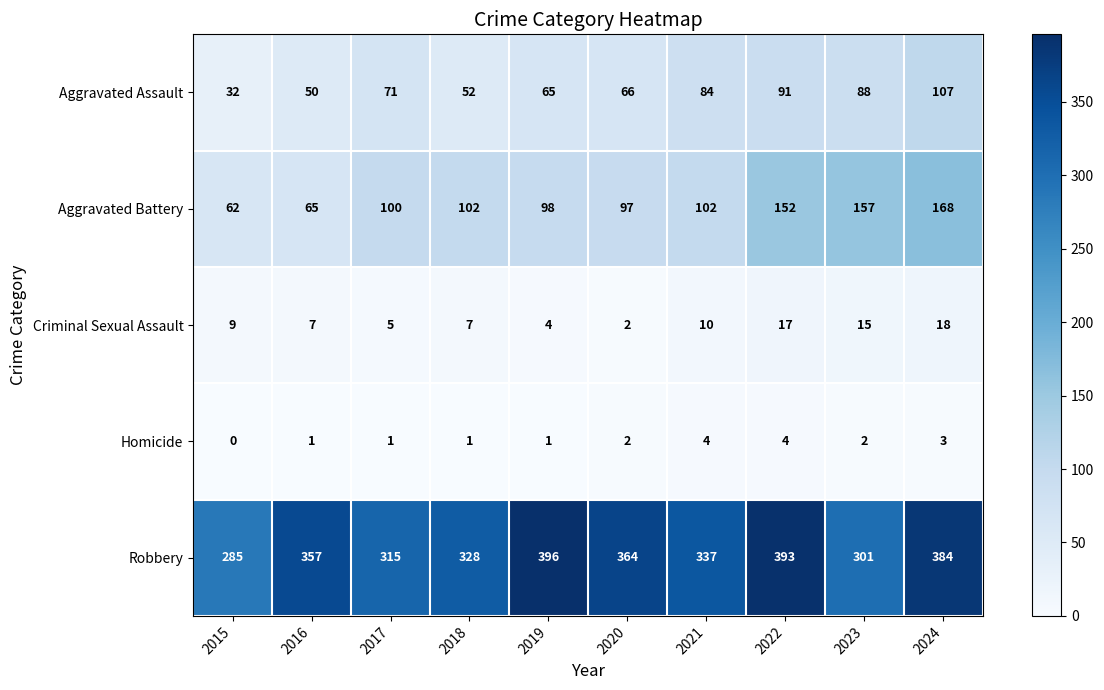

What is the difference between the maximum and minimum values in the Robbery series?

111